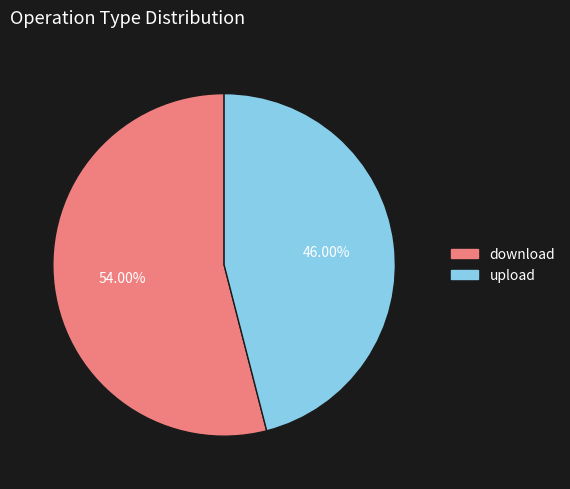

Is there any slice that represents more than half of the pie?

Yes